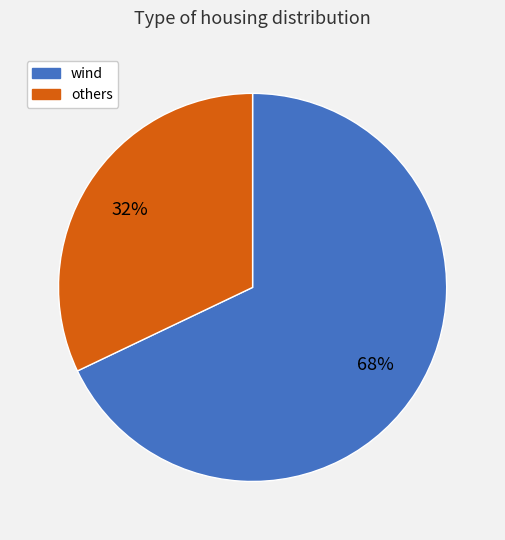

To the nearest percent, what is the average slice percentage?

50%